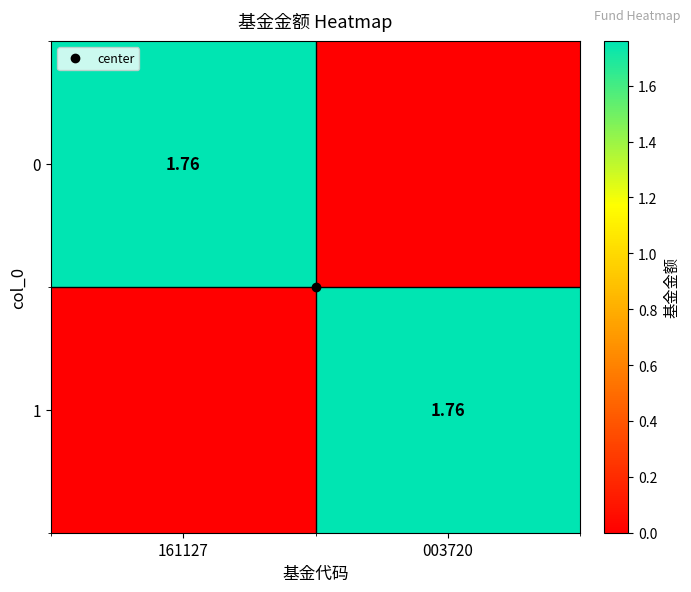

Which has a higher value, 161127 or 003720?

161127